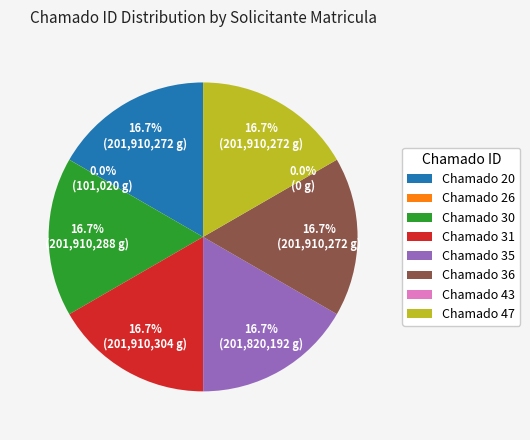

How many segments does this pie chart have?

8